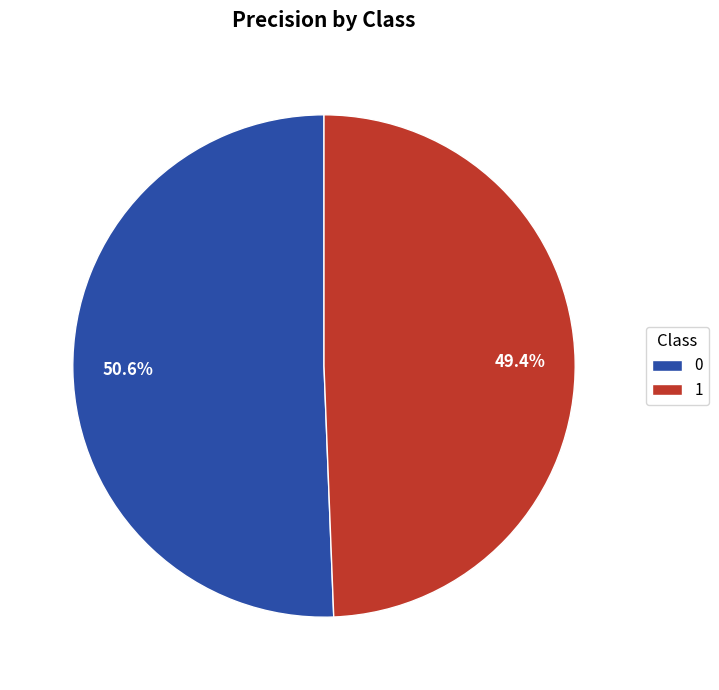

Which category has the smallest portion of the pie?

1